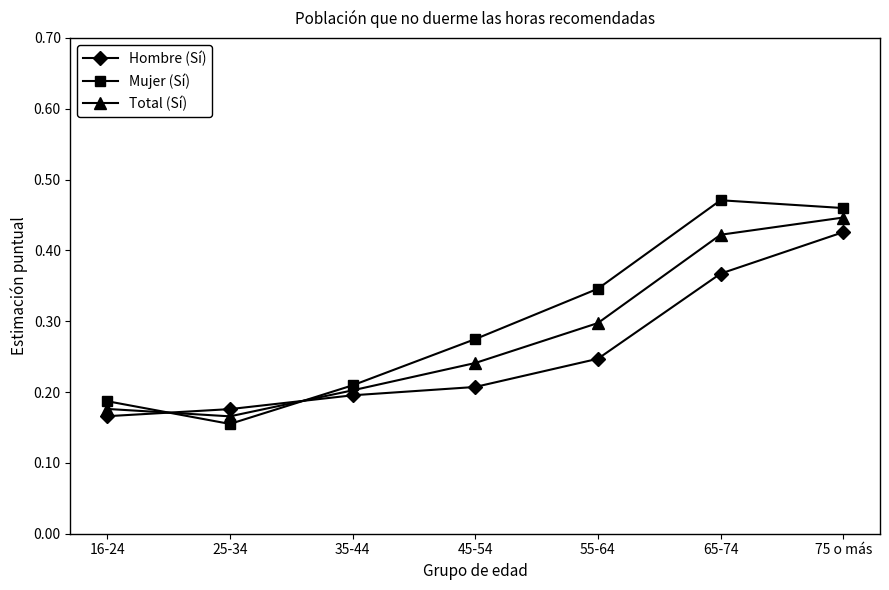

At which category does Mujer (Sí) reach its first local peak?

65-74